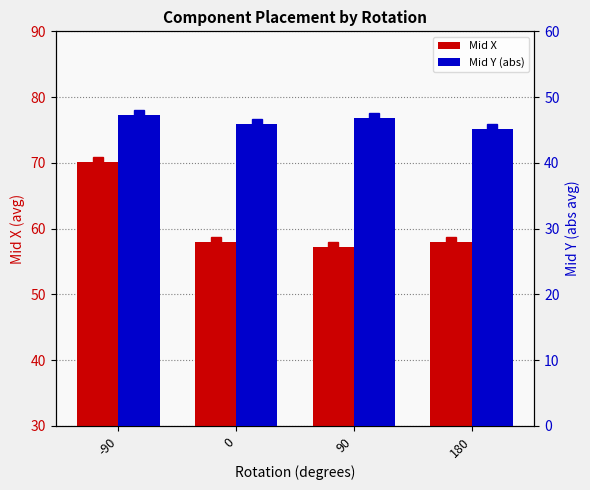

Which series has the widest spread of values?

Mid X